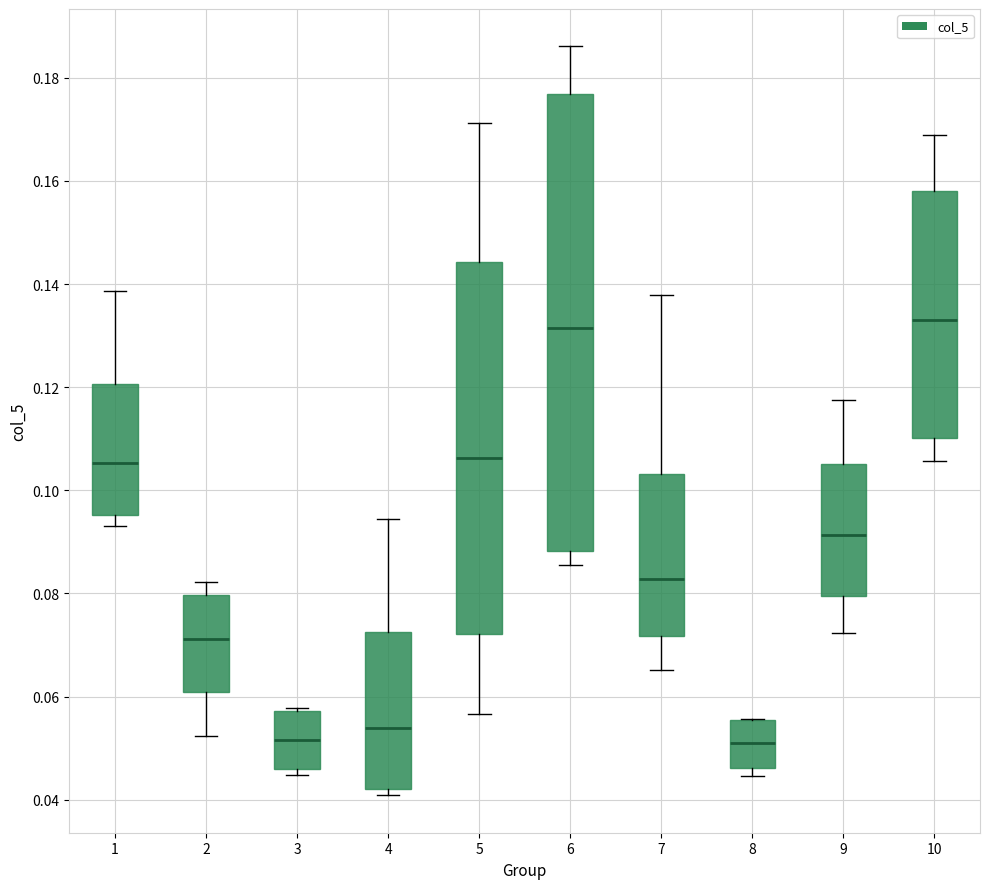

Reading left to right, read every box against the y-axis: the position of its median line, the range the box covers, and the ends of its whiskers. The values are not printed on the chart, so give them approximately, as read against the axis.

1: median 0.106, box 0.096 to 0.120, whiskers 0.094 to 0.138
2: median 0.072, box 0.060 to 0.080, whiskers 0.052 to 0.082
3: median 0.052, box 0.046 to 0.058, whiskers 0.044 to 0.058
4: median 0.054, box 0.042 to 0.072, whiskers 0.040 to 0.094
5: median 0.106, box 0.072 to 0.144, whiskers 0.056 to 0.172
6: median 0.132, box 0.088 to 0.176, whiskers 0.086 to 0.186
7: median 0.082, box 0.072 to 0.104, whiskers 0.066 to 0.138
8: median 0.052, box 0.046 to 0.056, whiskers 0.044 to 0.056
9: median 0.092, box 0.080 to 0.106, whiskers 0.072 to 0.118
10: median 0.132, box 0.110 to 0.158, whiskers 0.106 to 0.168